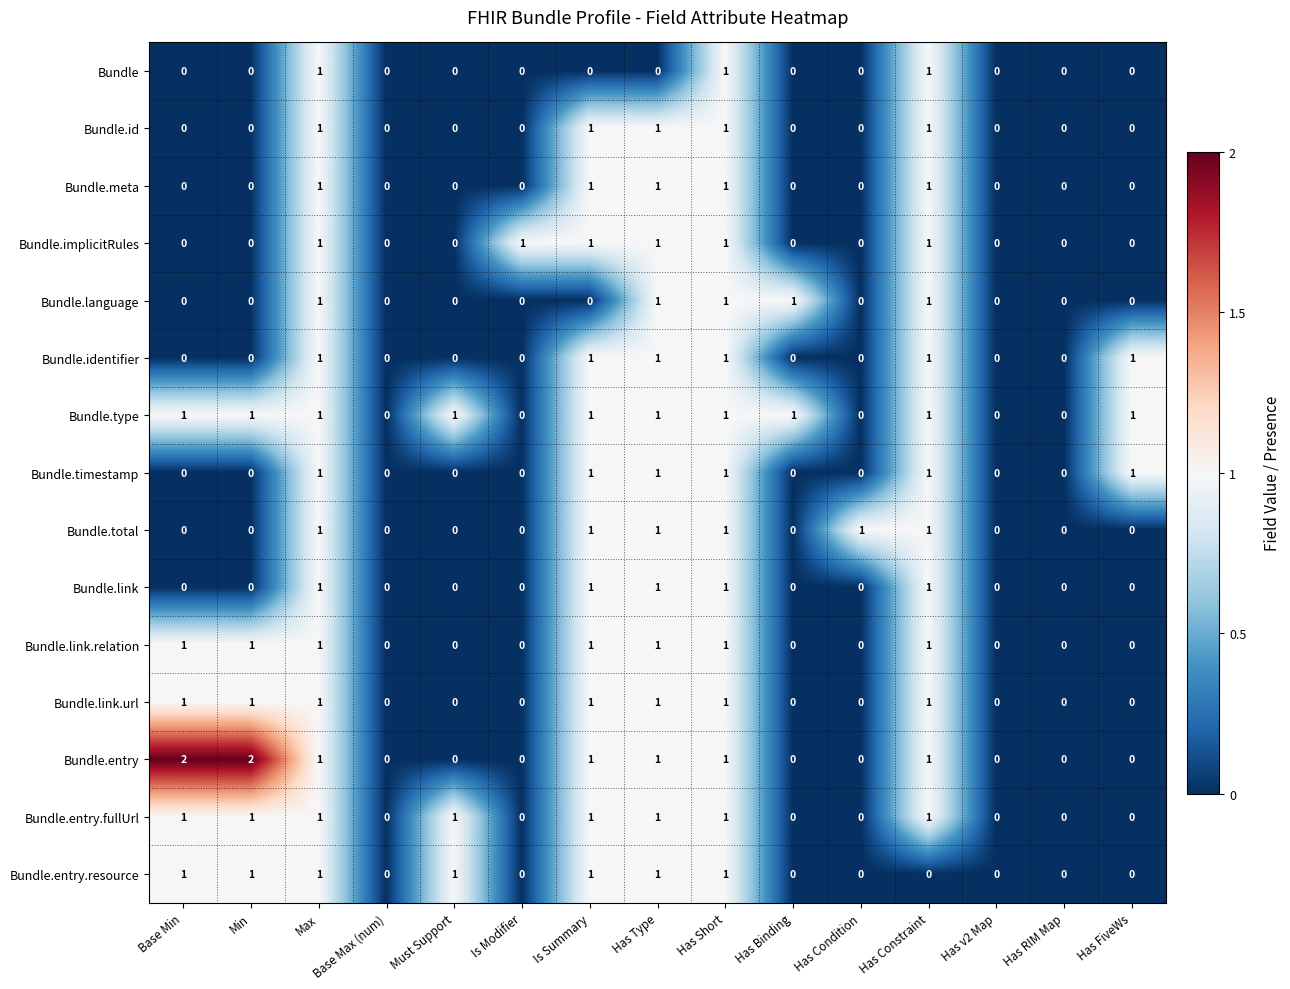

Which series has the largest total across all categories?

Bundle.type